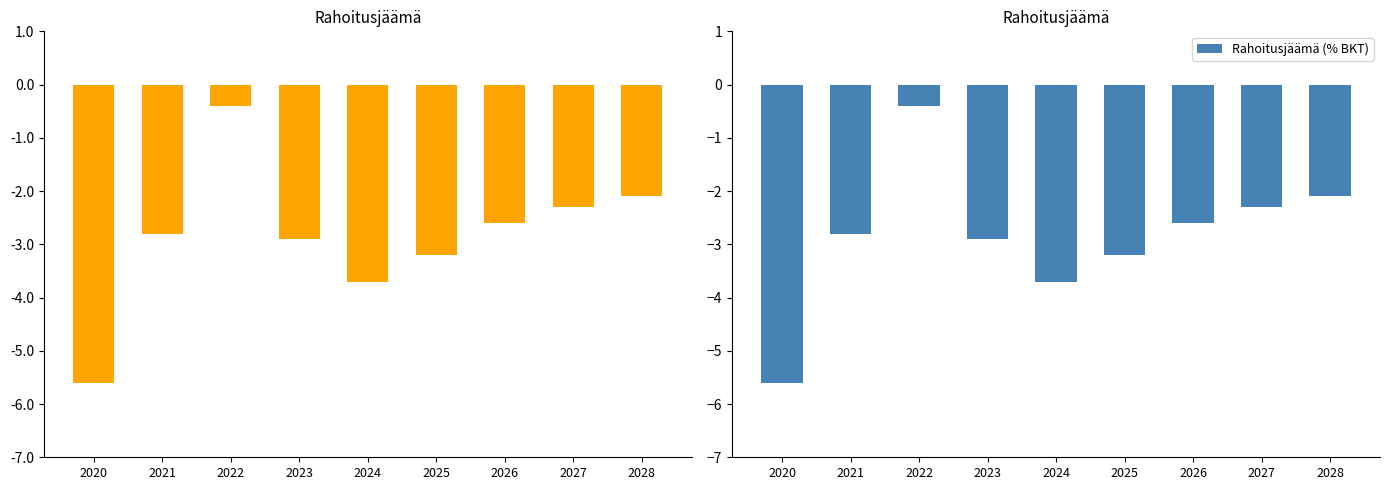

What is the value of the Rahoitusjäämä bar at the 3rd from the left?

-0.4